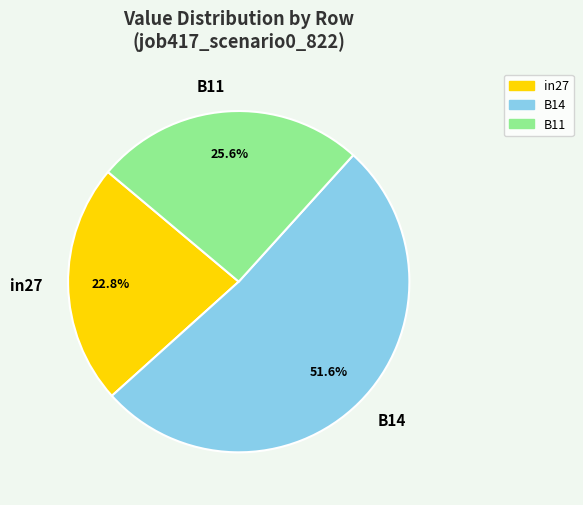

Combined, do B14 and B11 account for over 50%?

Yes